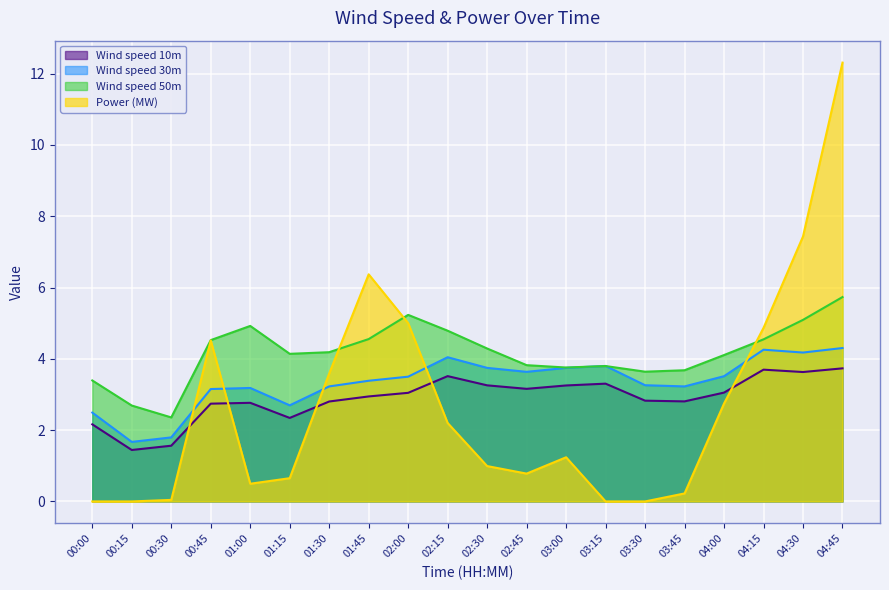

Where is Wind speed 10m nearest to the value 2?

00:00